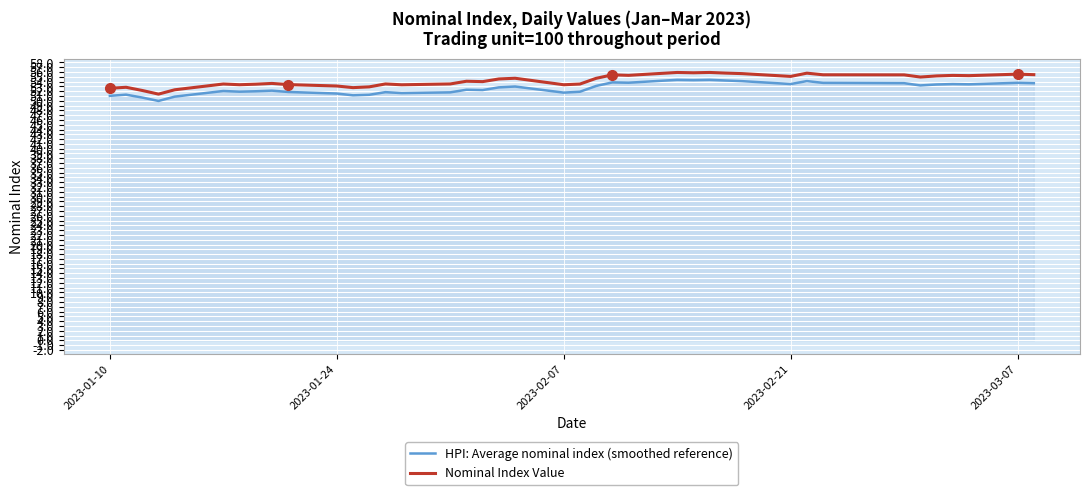

True or false: HPI: Average nominal index (smoothed reference) and Nominal Index Value intersect in this chart.

False